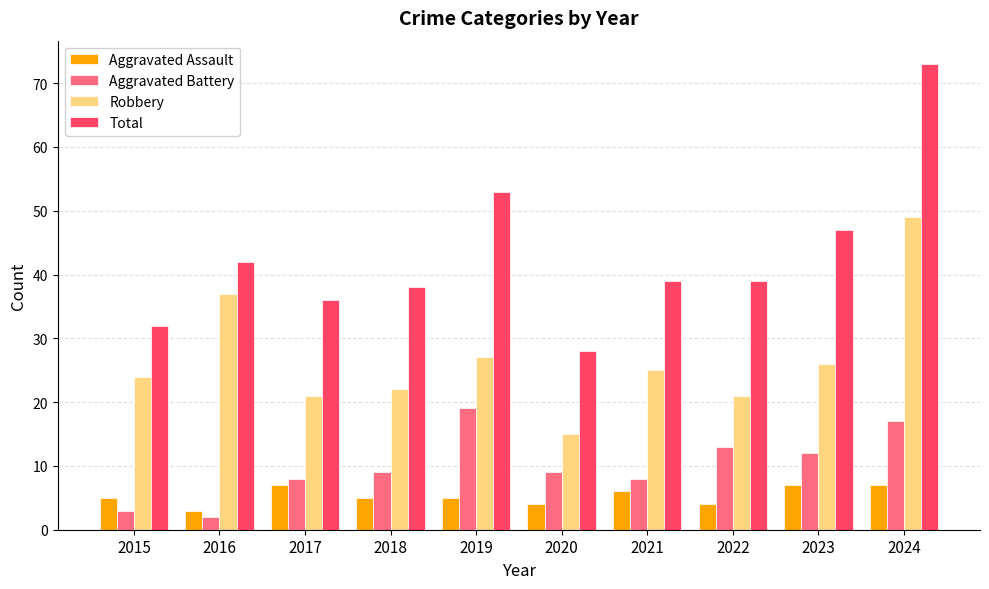

Rank the series at 2017 from highest to lowest value.

Total, Robbery, Aggravated Battery, Aggravated Assault